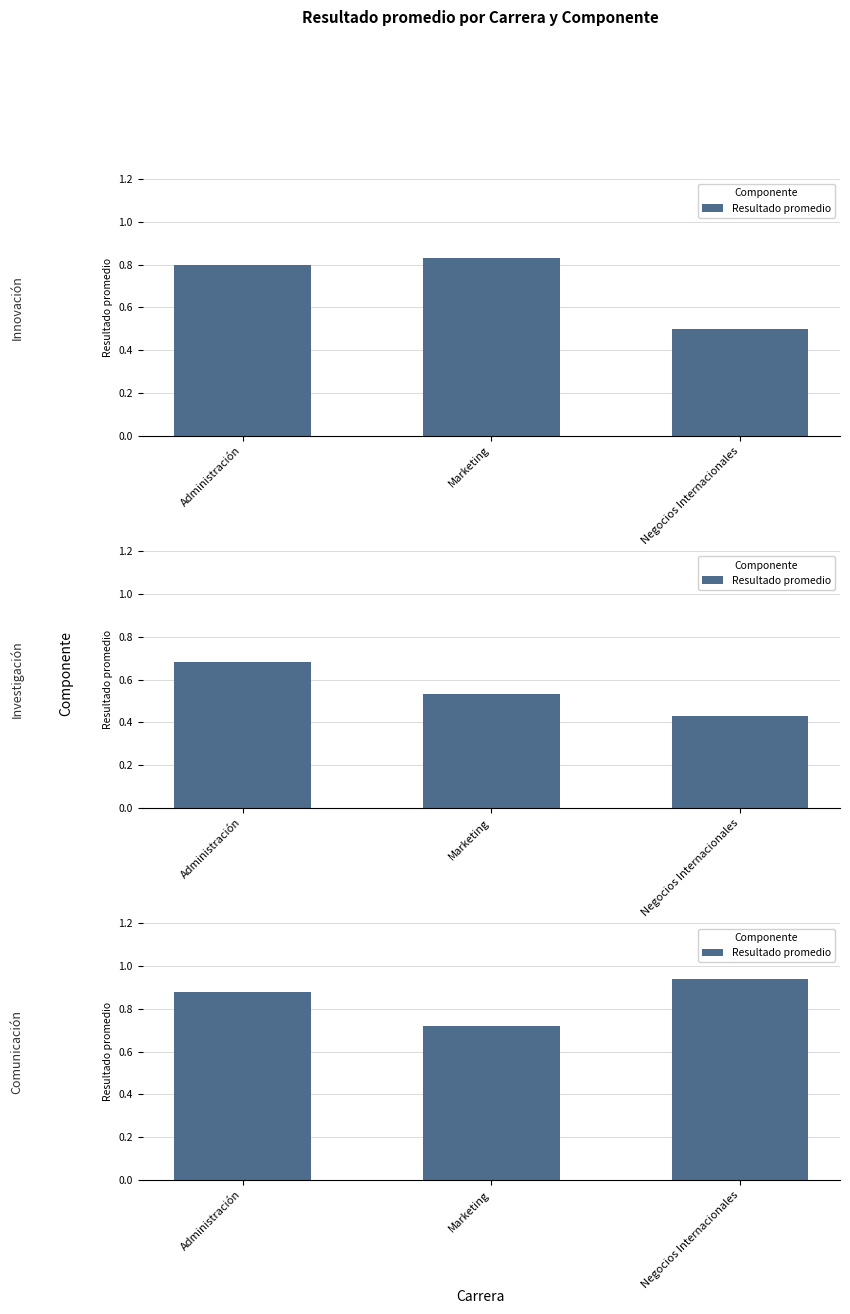

What is the maximum value shown in the chart?

0.9